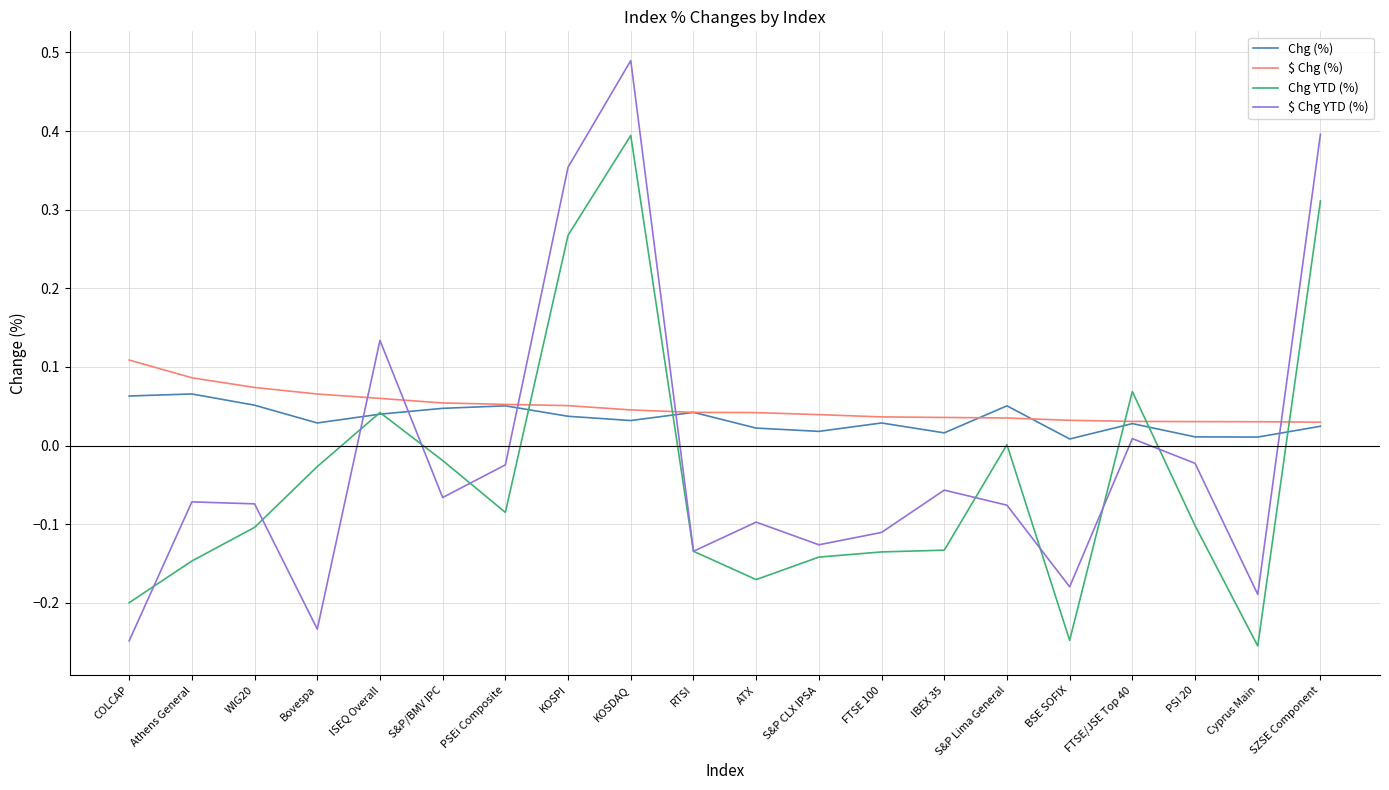

How many values in the $ Chg YTD (%) series are below 0?

15